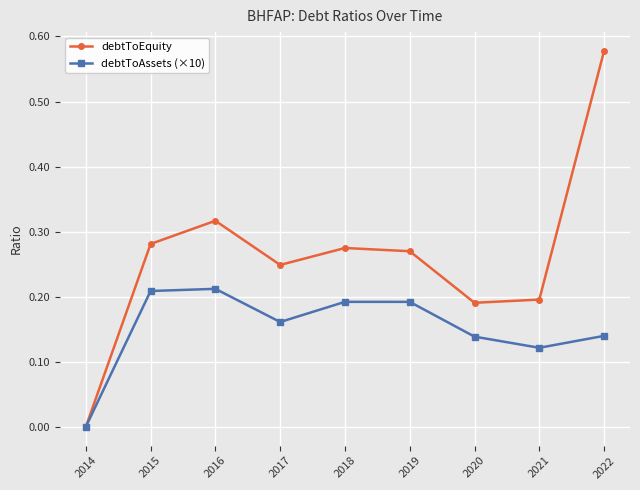

True or false: debtToEquity has more than 2 points higher than both neighbors.

False